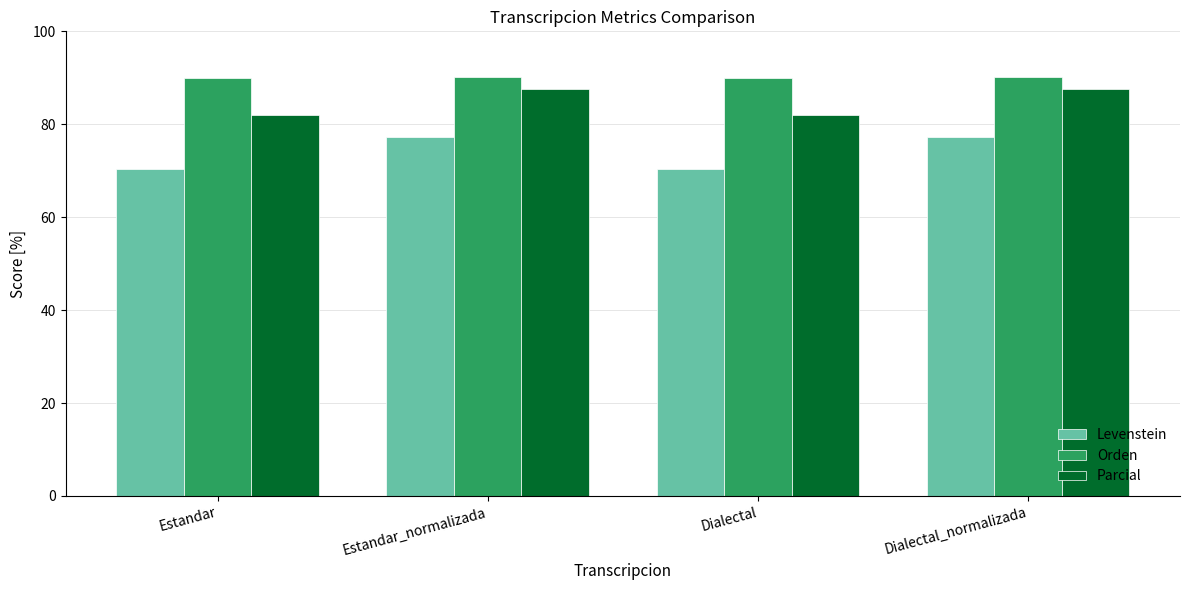

How many data points in Levenstein are above 77?

2